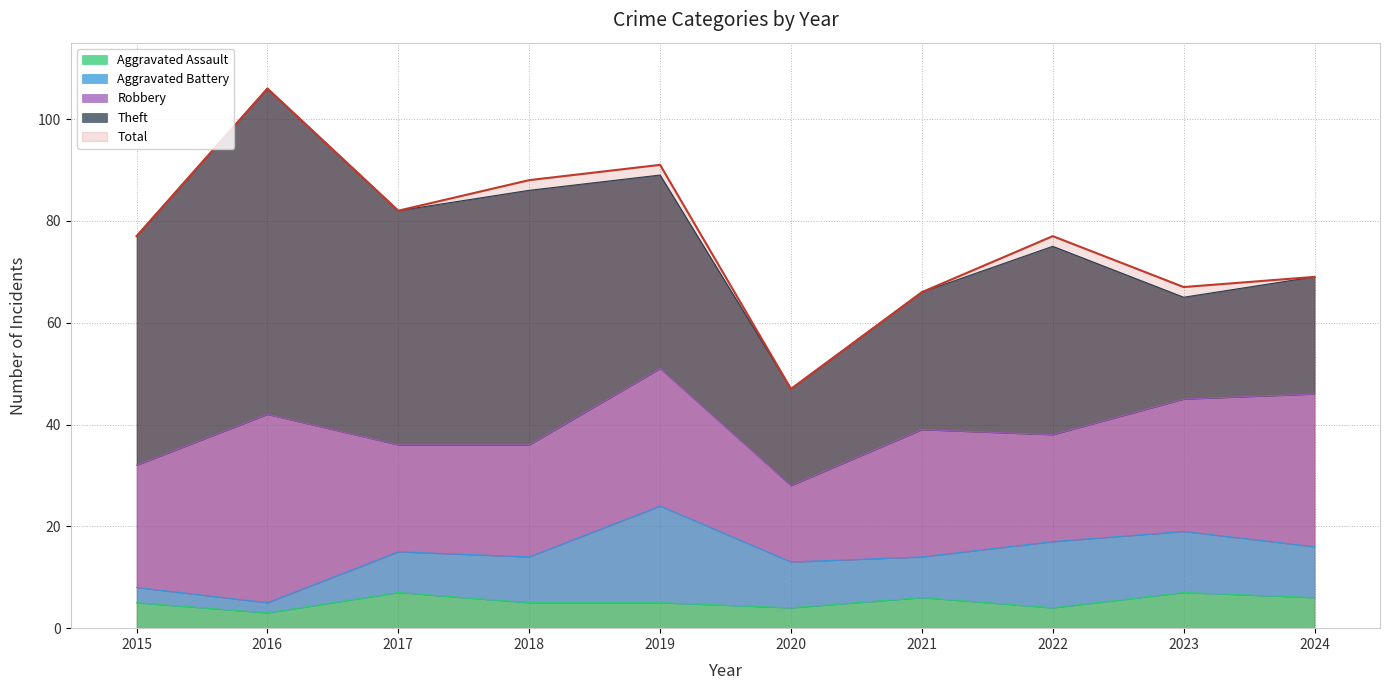

At which label does Robbery first exceed 25?

2016